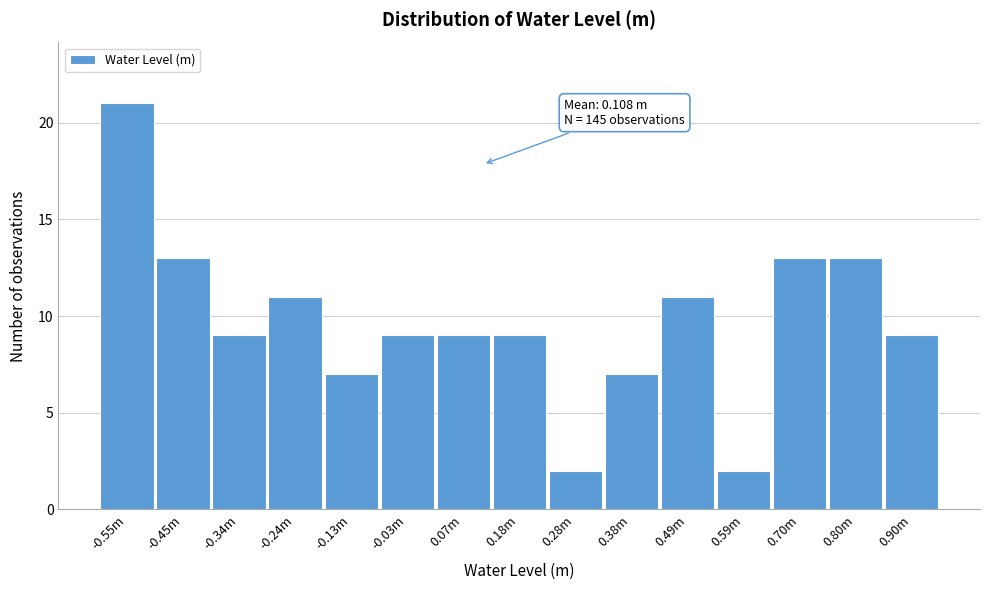

Reading right to left, extract all data points from this chart.

9	13	13	2	11	7	2	9	9	9	7	11	9	13	21